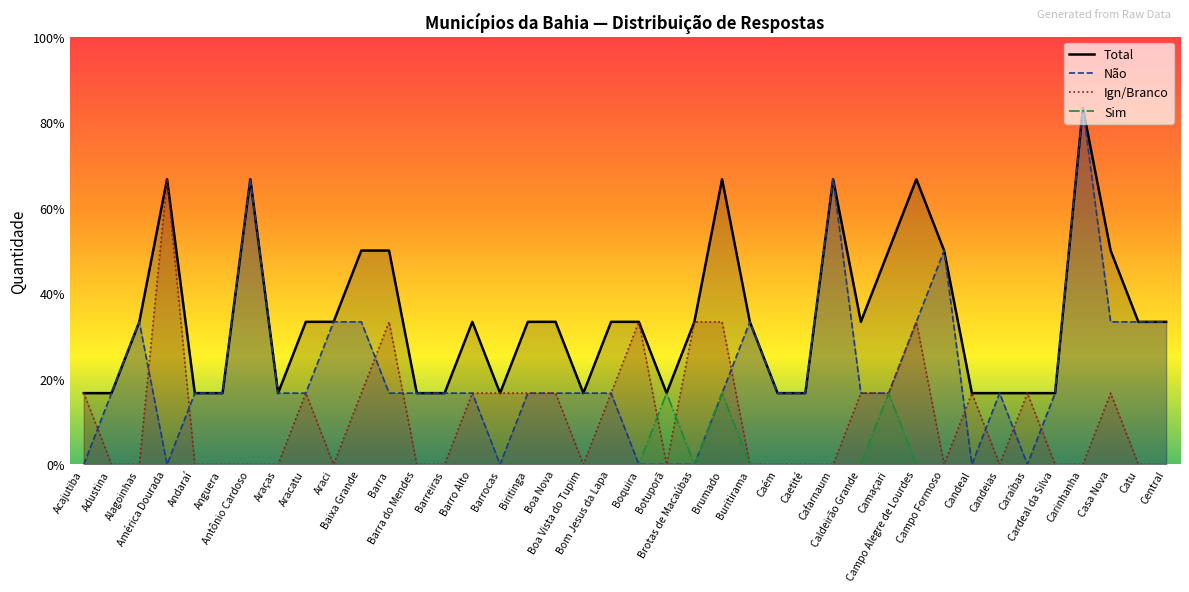

Which series has the widest spread of values?

Não